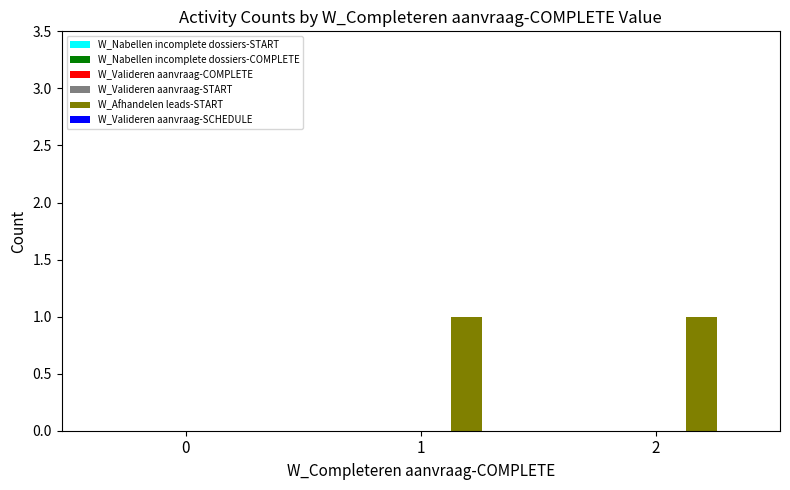

Reading right to left, what are all the values shown in this chart?

2=1	1=1	0=0